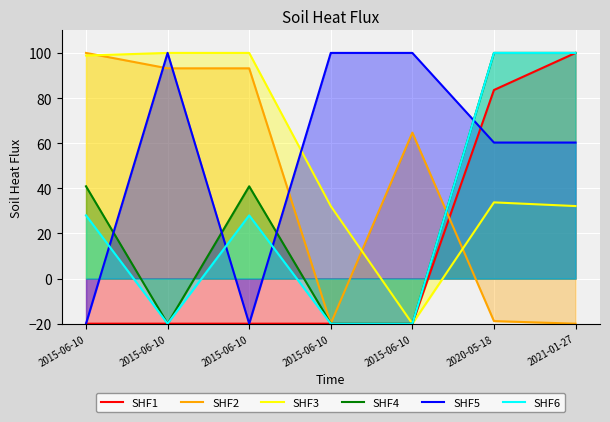

Between 2015-06-10 and 2015-06-10, which is larger?

2015-06-10